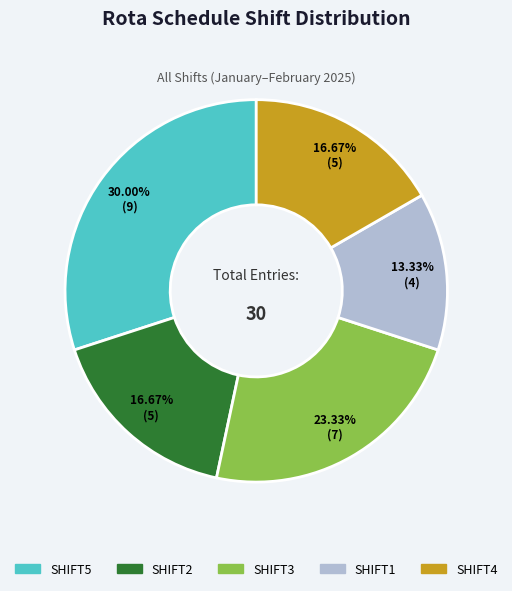

How much of the chart is everything except SHIFT3?

76.7%